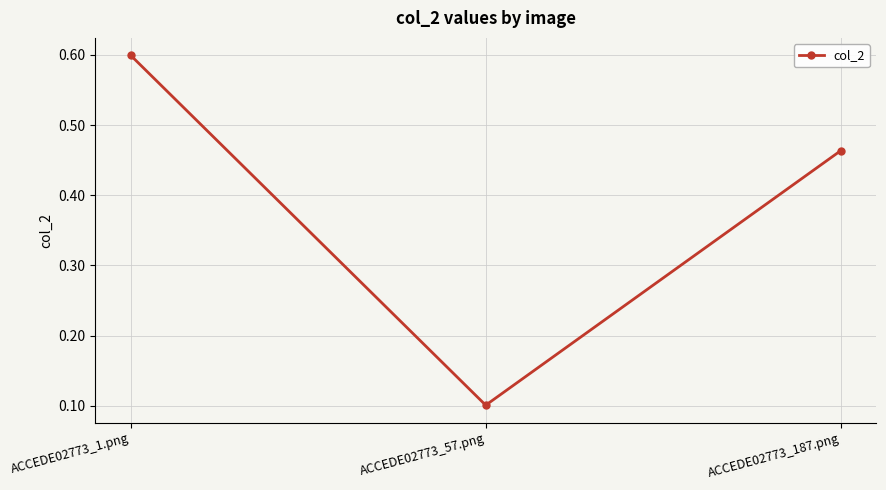

What is the change in value from ACCEDE02773_57.png to ACCEDE02773_187.png?

+0.4